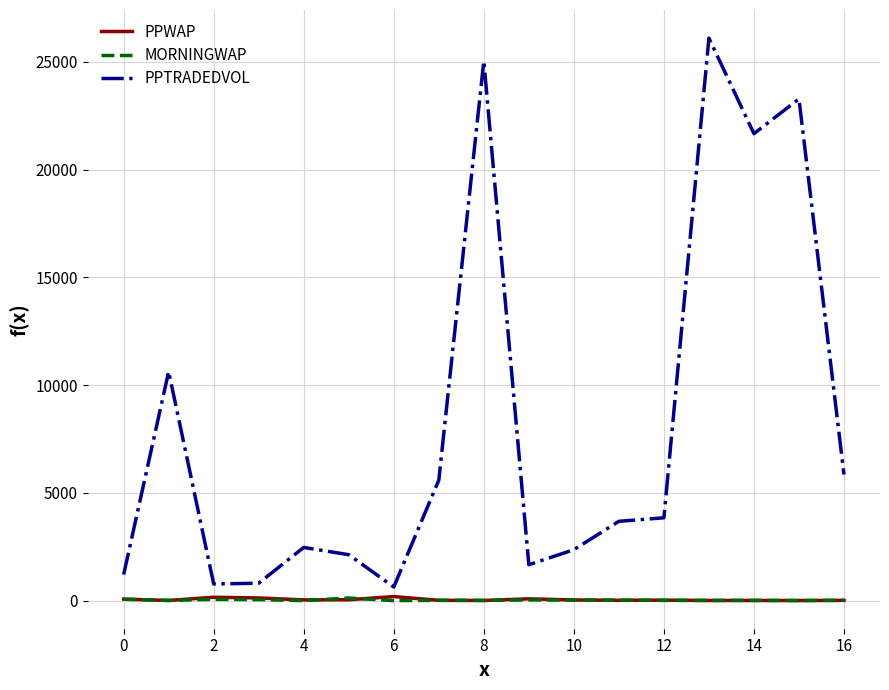

True or false: MORNINGWAP and PPTRADEDVOL intersect in this chart.

False